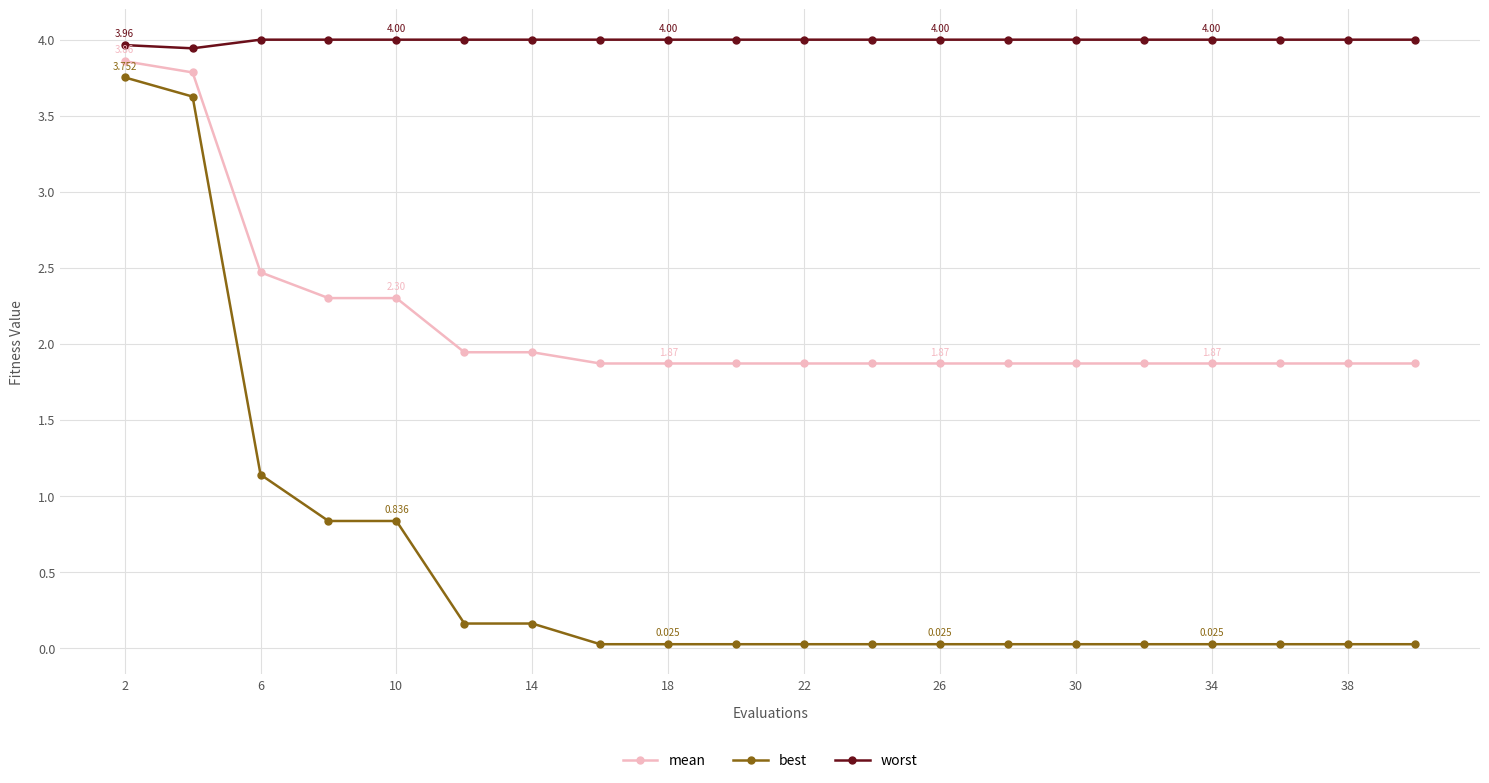

Which series has the largest range (max minus min)?

best